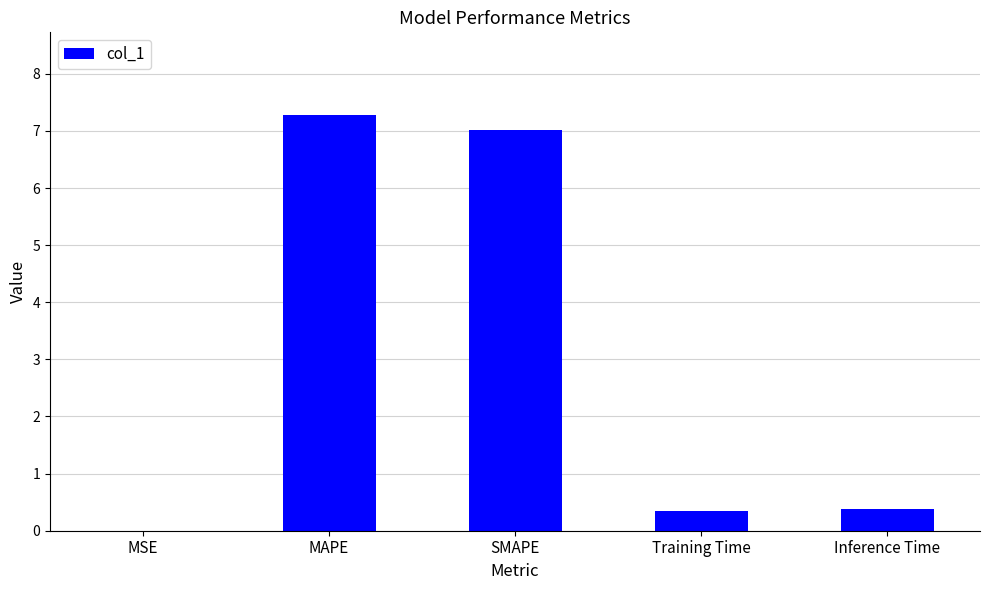

At which category does the chart reach its peak across all series?

MAPE